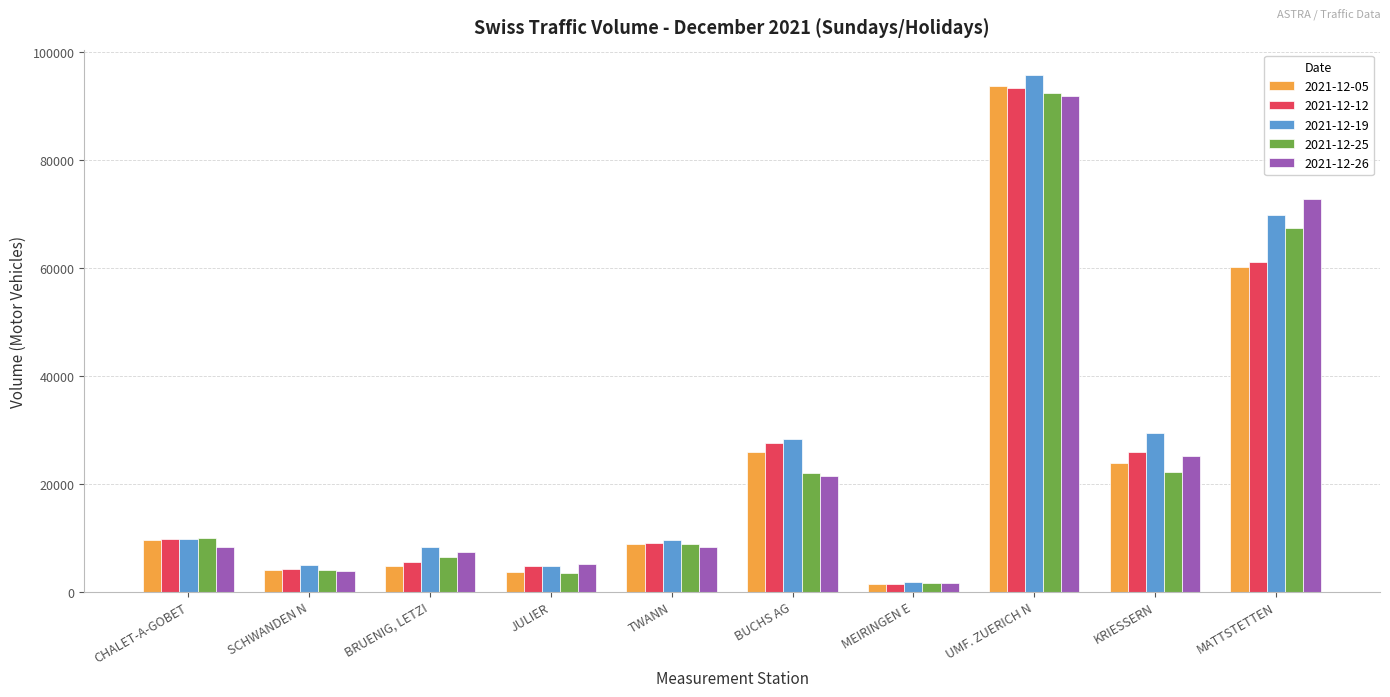

True or false: 2021-12-26 has a value of 91822 at UMF. ZUERICH N.

True